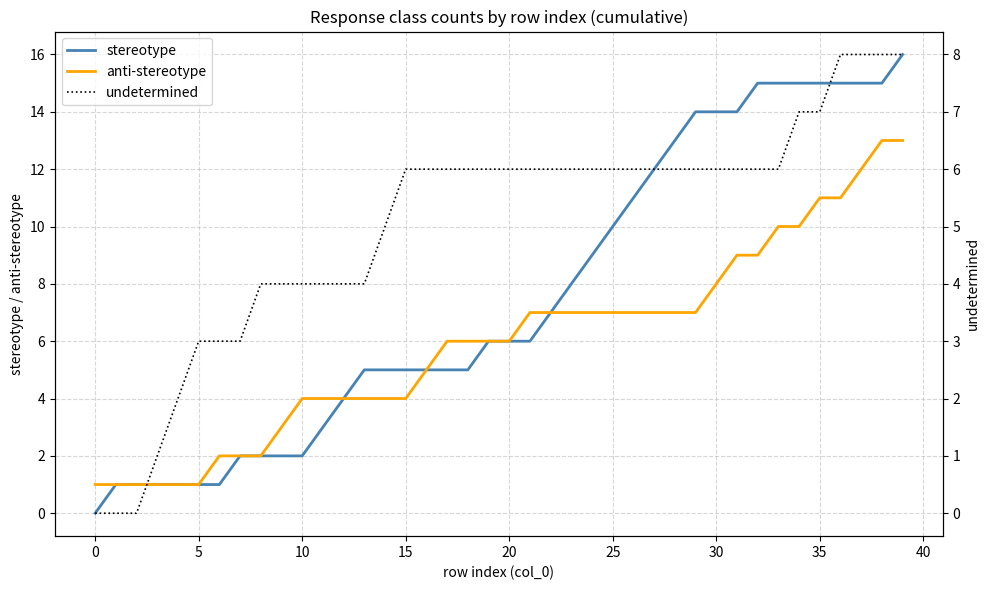

Is it true that anti-stereotype equals 8 at 30?

True